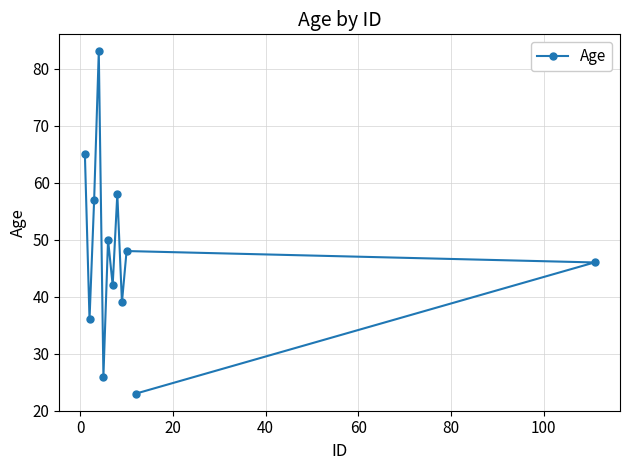

What is the value of the 11th point from the left?

23